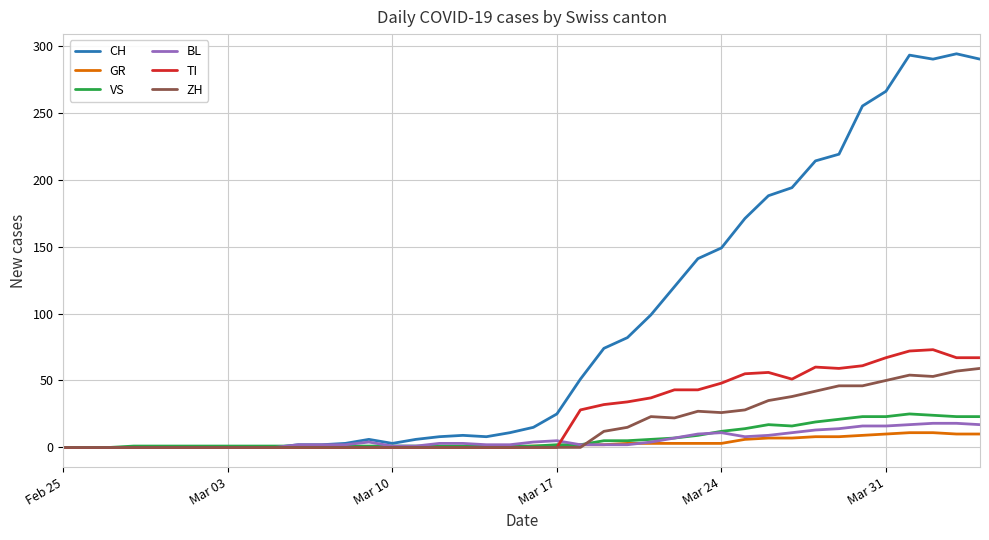

Which series has the largest total across all categories?

CH